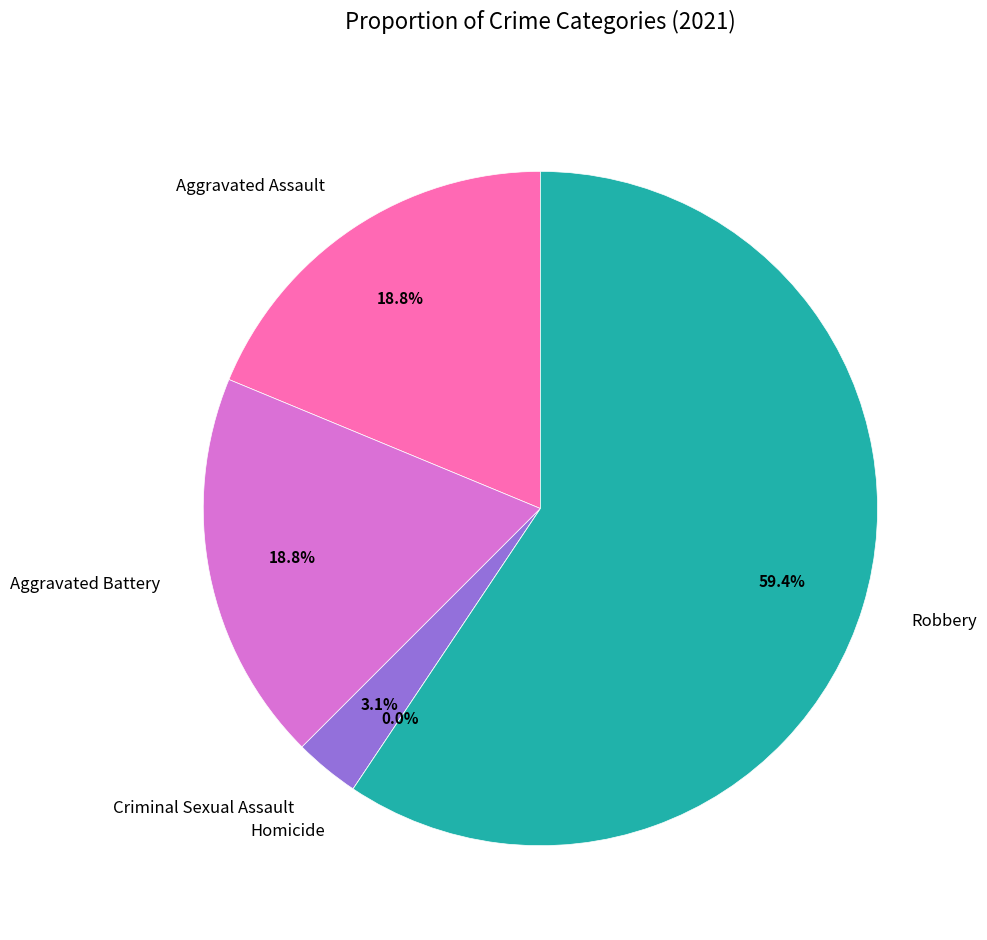

Which has a higher value, Criminal Sexual Assault or Robbery?

Robbery